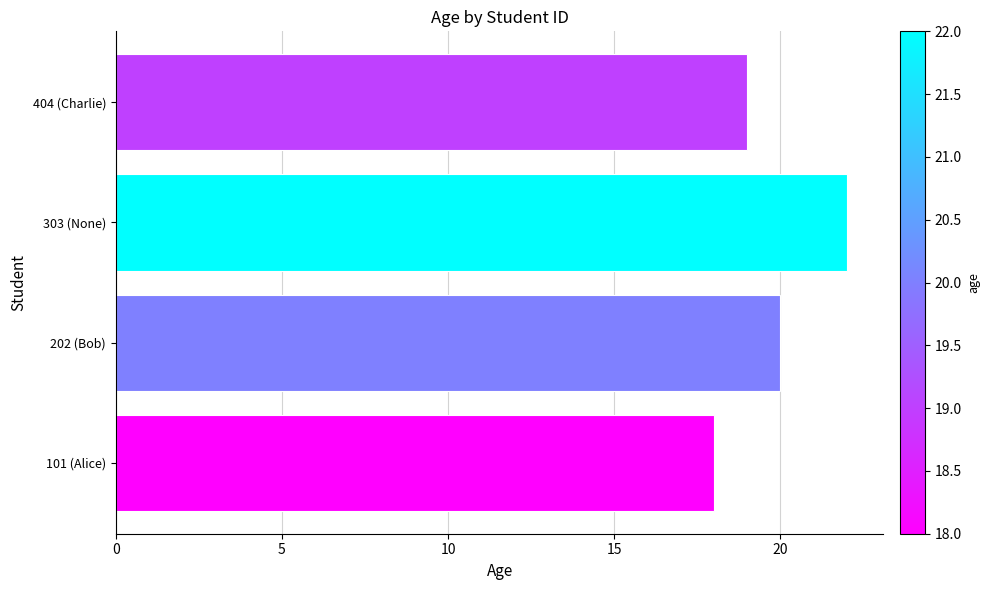

Reading bottom to top, extract all data points from this chart.

18	20	22	19